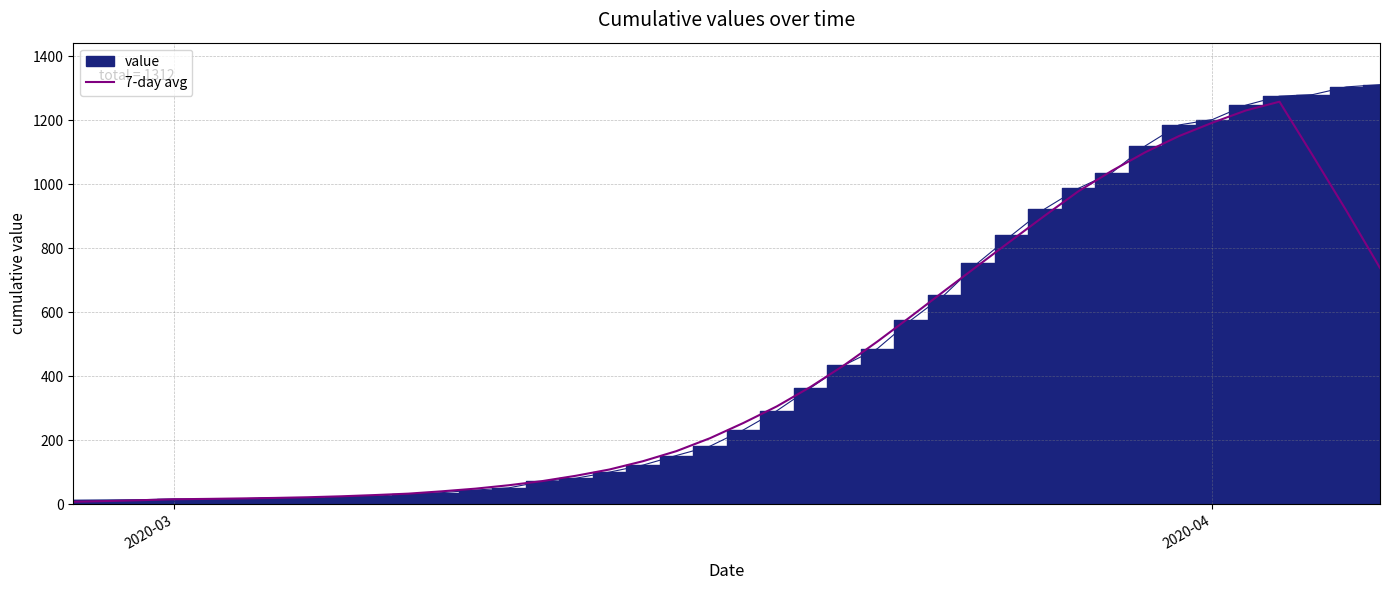

What is the highest value of the 7-day avg series?

1258.7